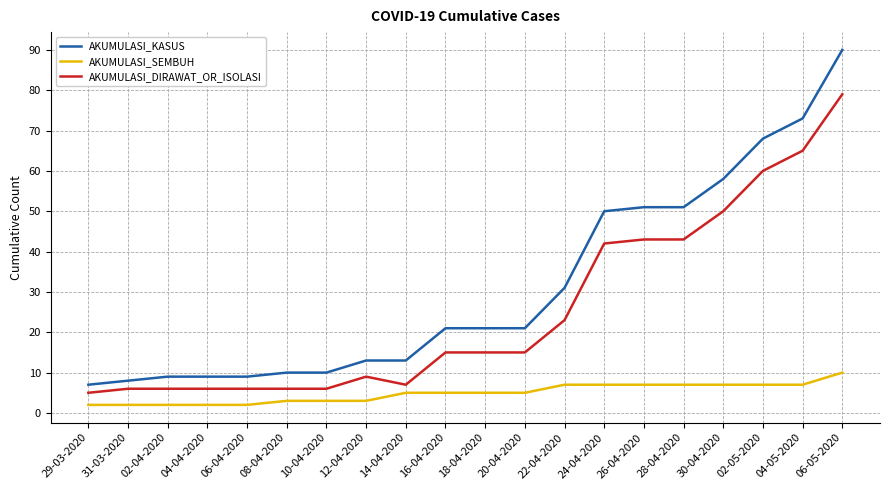

What is the spread (max minus min) of values at 16-04-2020?

16